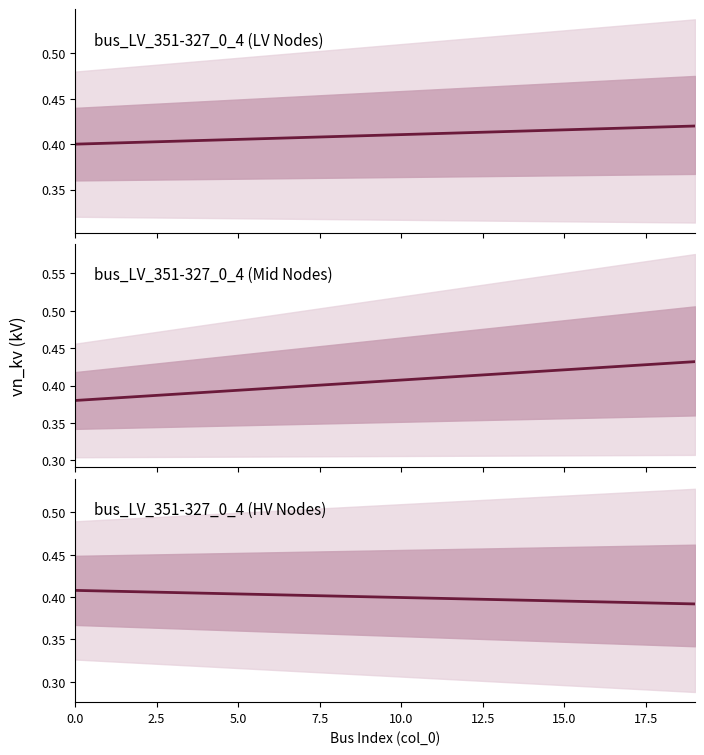

How many values are between 0 and 1?

20